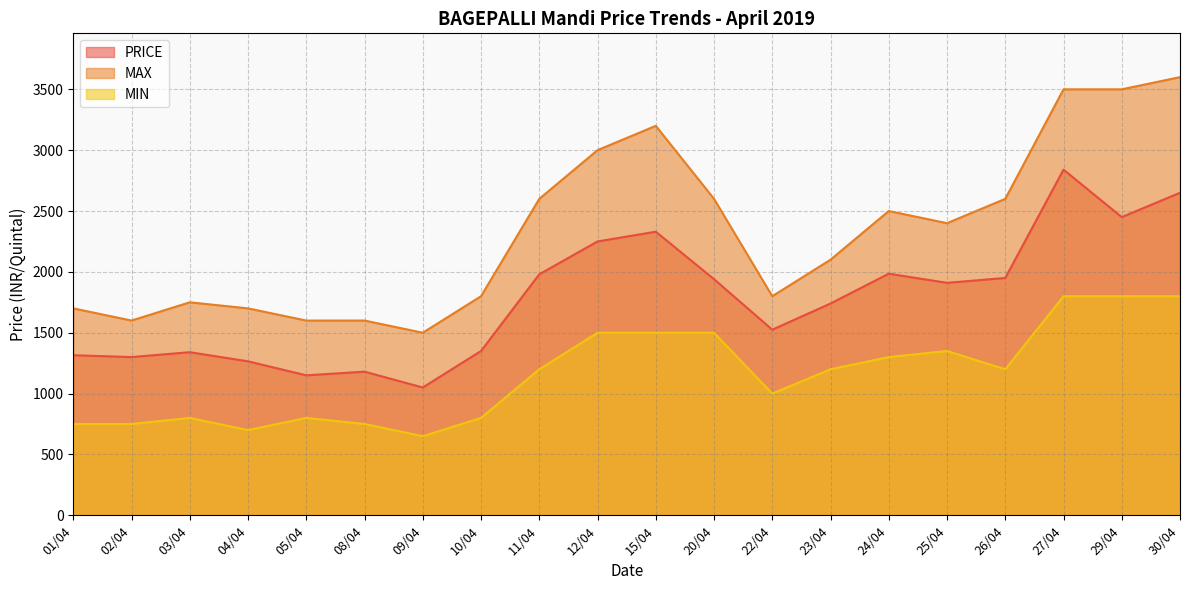

What is the sum of all MIN values?

23150